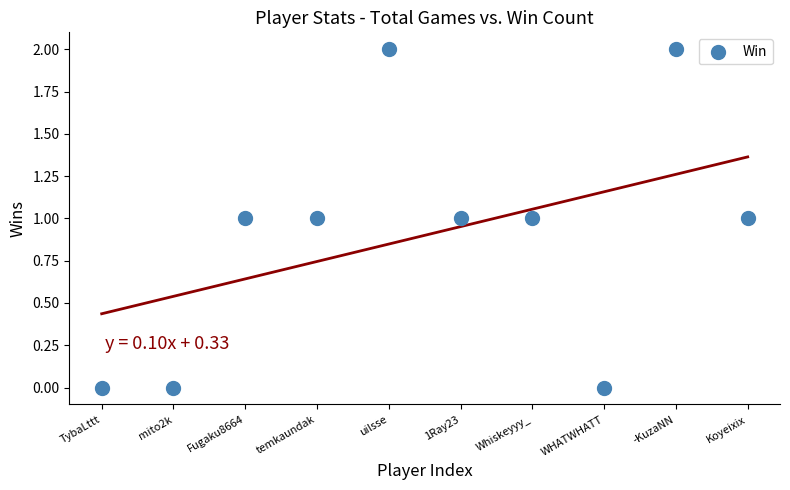

What is the range of X values (max minus min)?

9